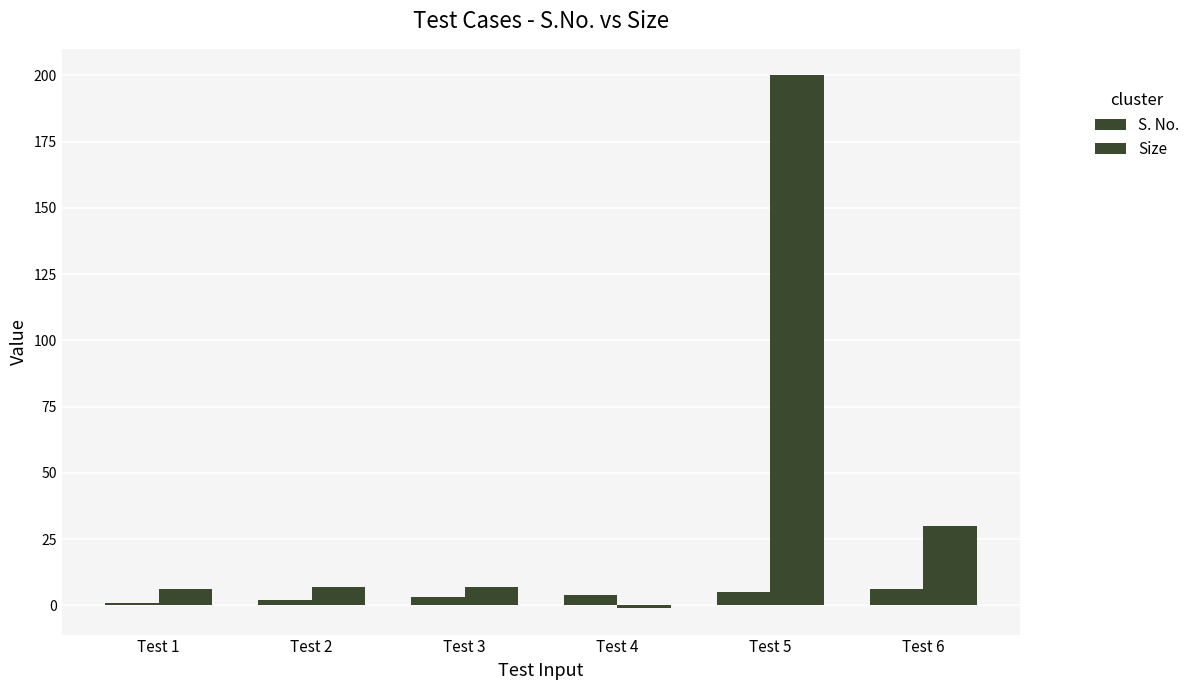

Reading right to left, list all the values displayed in this chart.

S. No.: 6	5	4	3	2	1
Size: 30	200	-1	7	7	6